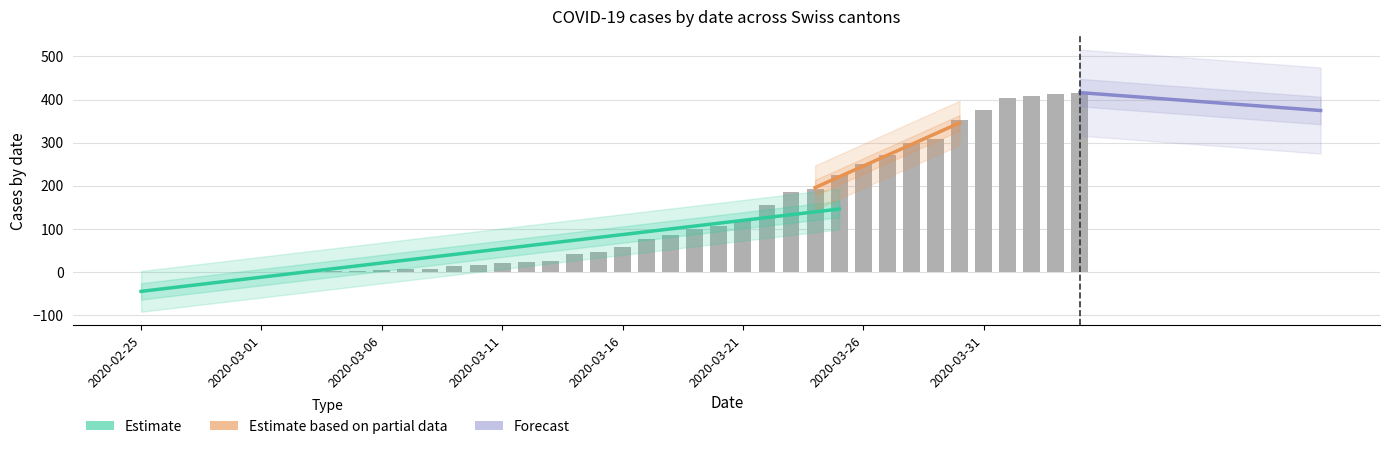

Is it true that TI equals 0 at 2020-03-01?

True